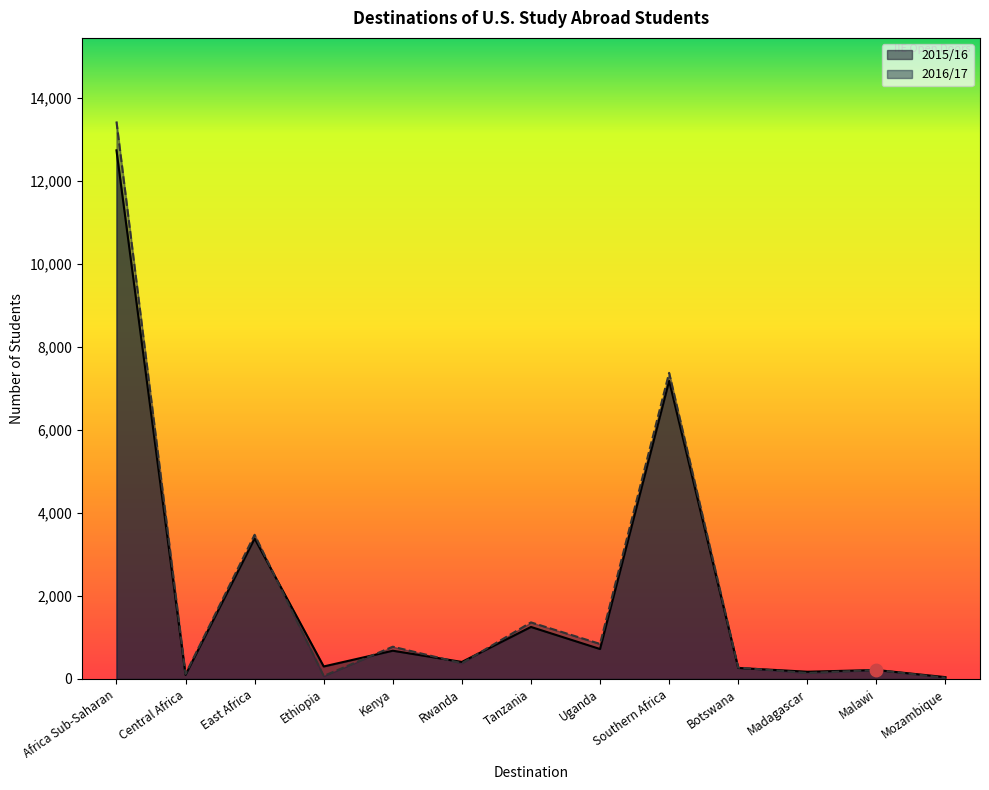

At which category is the sum across all series the highest?

Africa Sub-Saharan